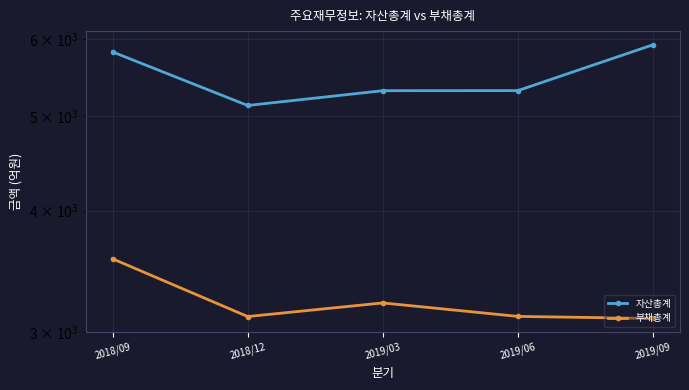

Which category has the lowest value across all series?

2019/09